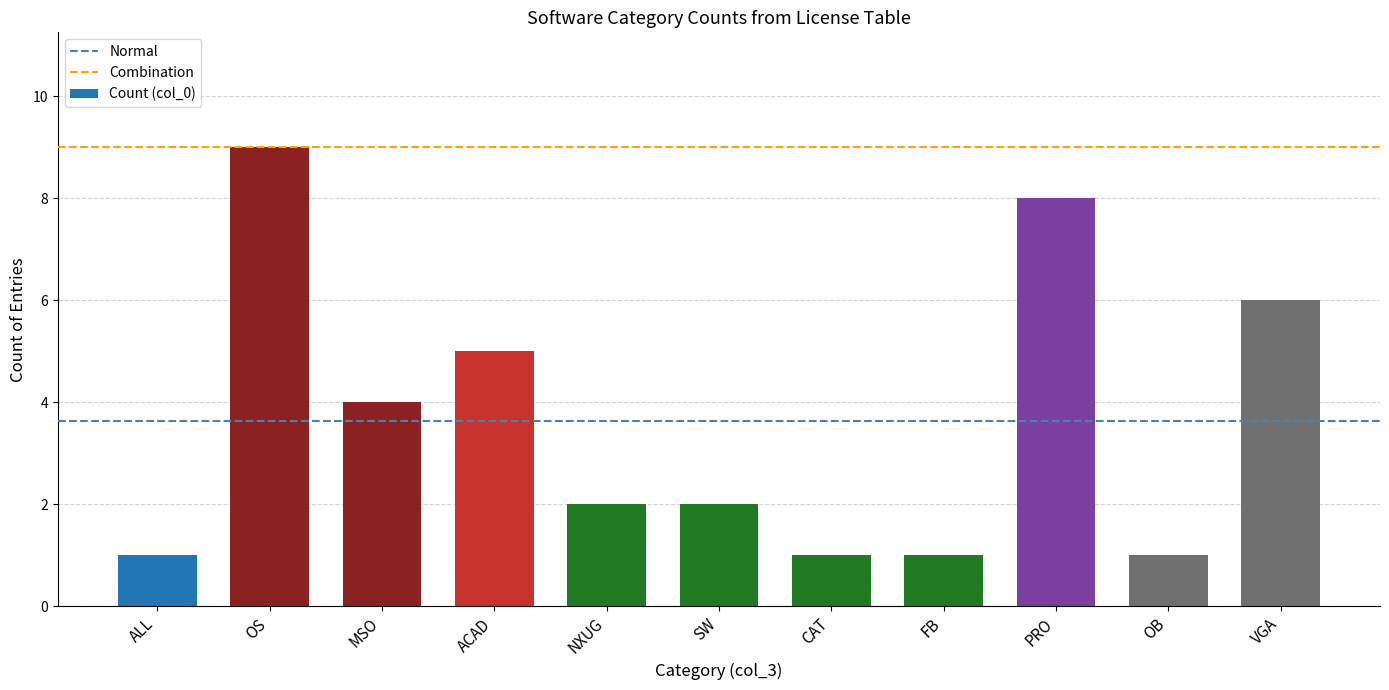

Count the number of data series in this chart.

1